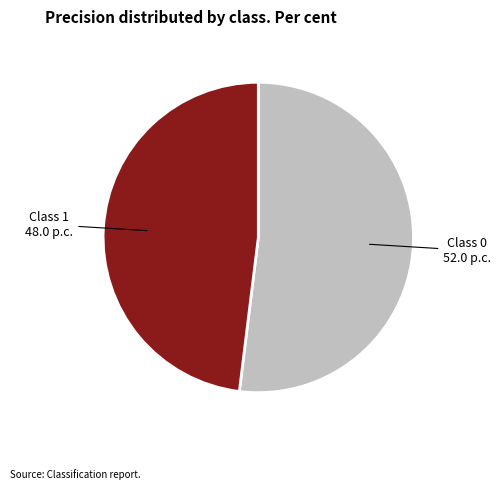

Does any single category account for the majority?

Yes